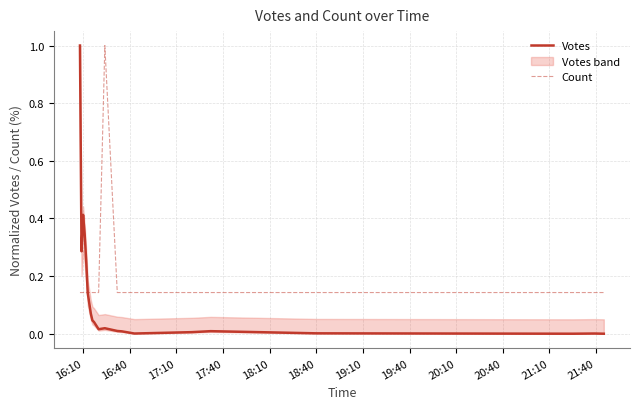

What is the highest value of the Count series?

1.0